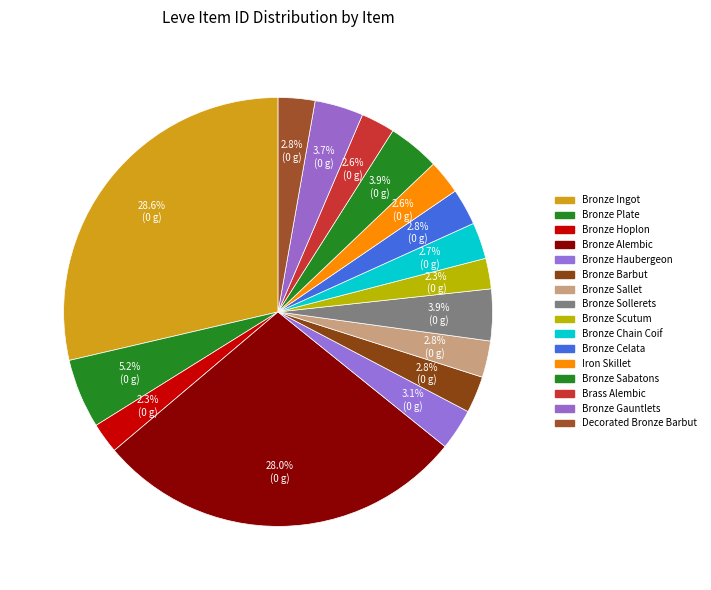

Which slice is the largest?

Bronze Ingot